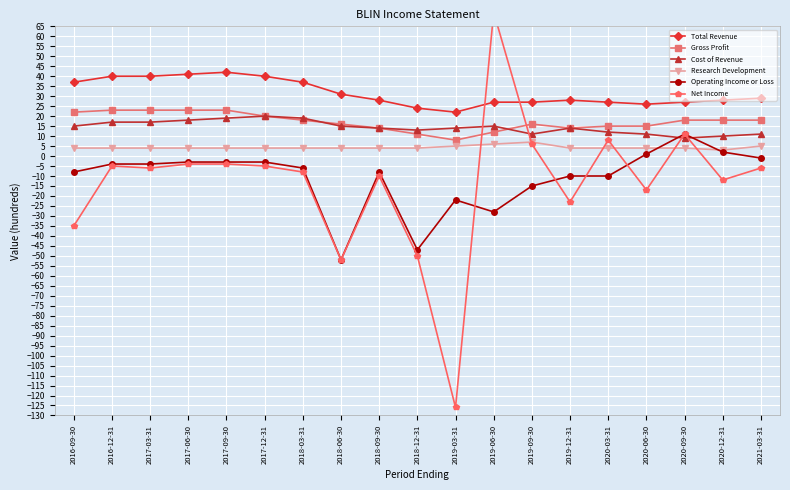

Reading right to left, transcribe all the data shown in this chart.

Total Revenue: 29	28	27	26	27	28	27	27	22	24	28	31	37	40	42	41	40	40	37
Gross Profit: 18	18	18	15	15	14	16	12	8	11	14	16	18	20	23	23	23	23	22
Cost of Revenue: 11	10	9	11	12	14	11	15	14	13	14	15	19	20	19	18	17	17	15
Research Development: 5	3	4	4	4	4	7	6	5	4	4	4	4	4	4	4	4	4	4
Operating Income or Loss: -1	2	11	1	-10	-10	-15	-28	-22	-47	-8	-52	-6	-3	-3	-3	-4	-4	-8
Net Income: -6	-12	11	-17	8	-23	6	72	-126	-50	-10	-52	-8	-5	-4	-4	-6	-5	-35